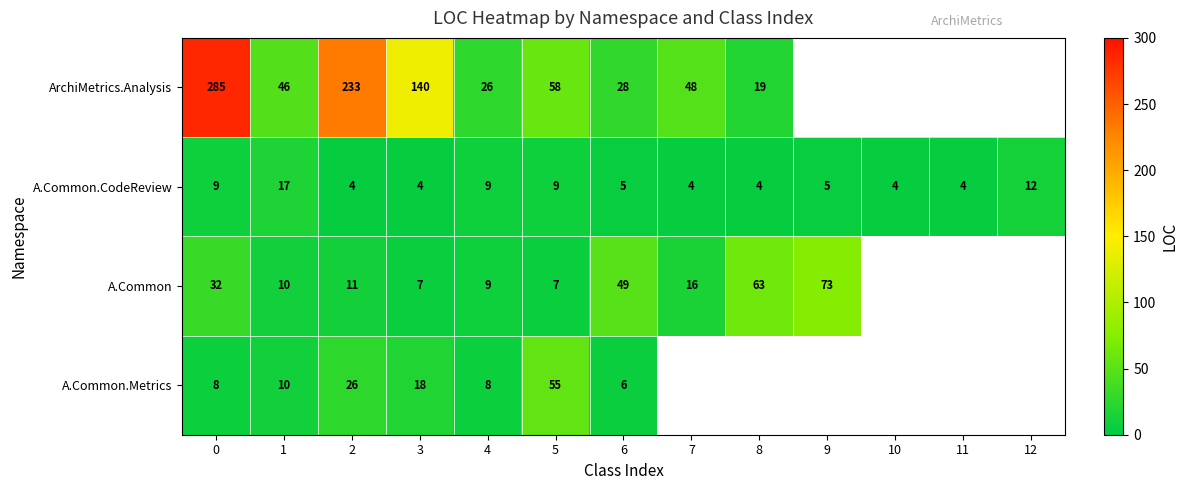

Which series has the largest range (max minus min)?

row_0